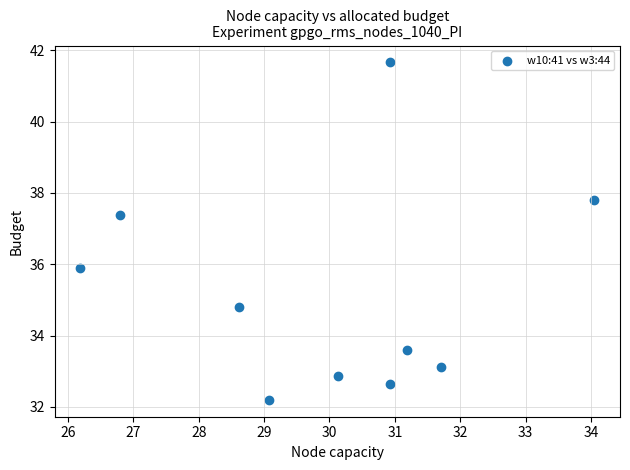

What is the average X value?

30.0